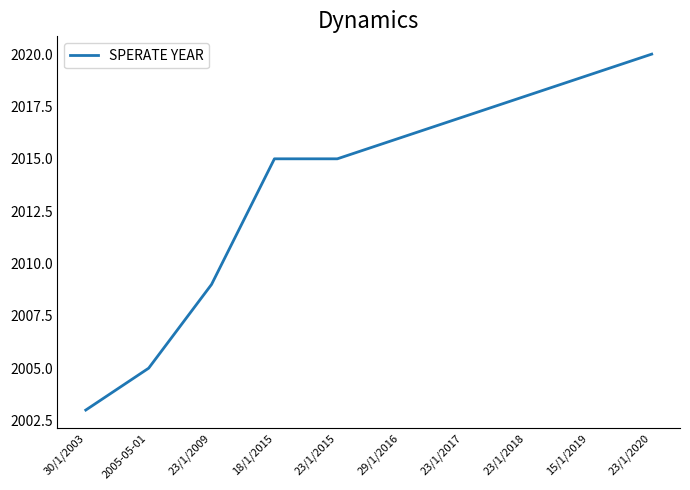

How many categories are shown in the chart?

10